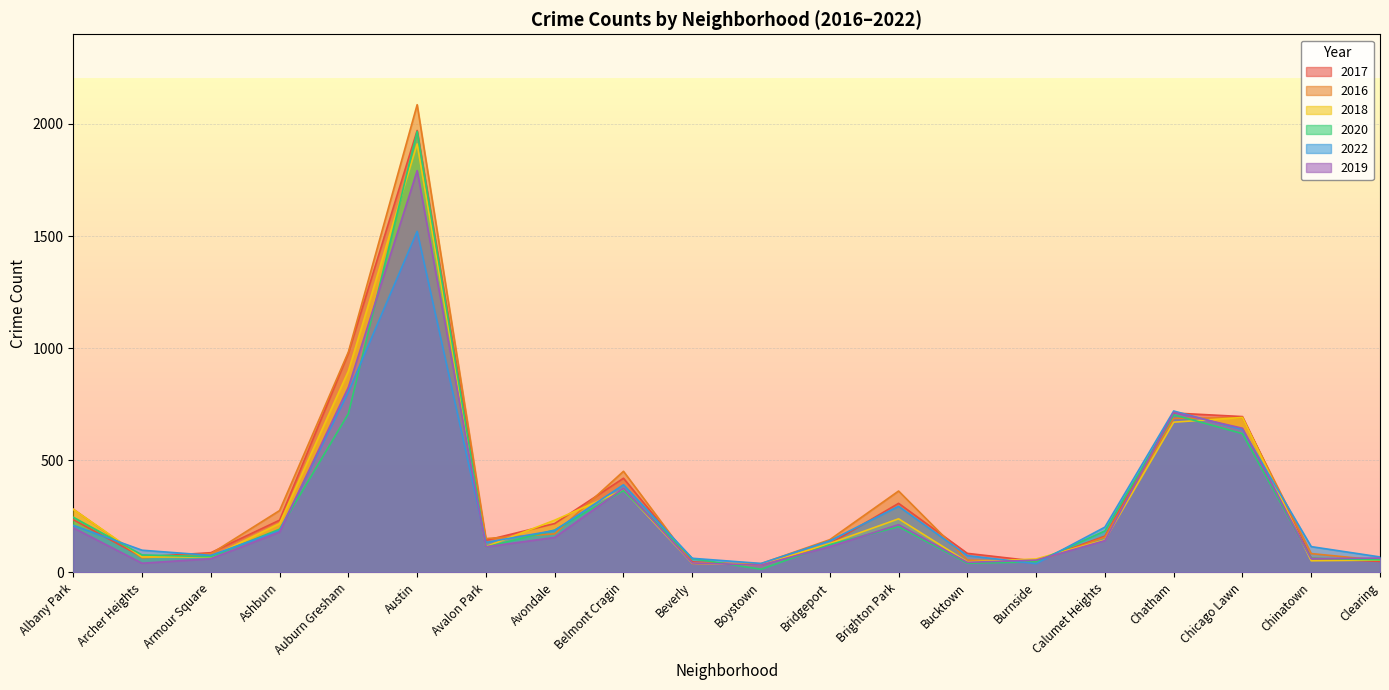

Is the value of 2018 at Burnside greater than the value of 2020 at Burnside?

Yes